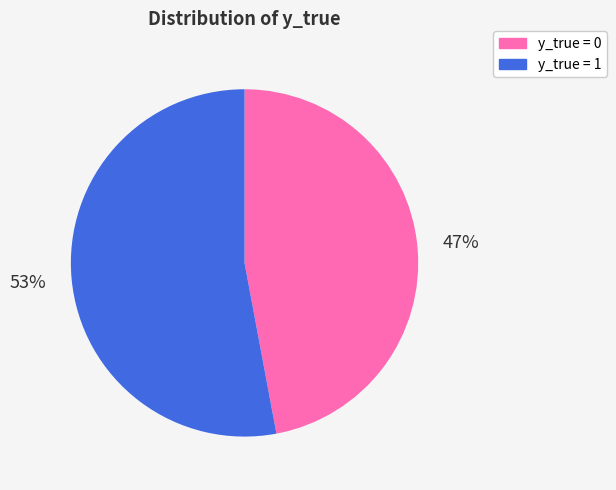

To the nearest percent, what is the difference between the largest and smallest slice percentages?

6%